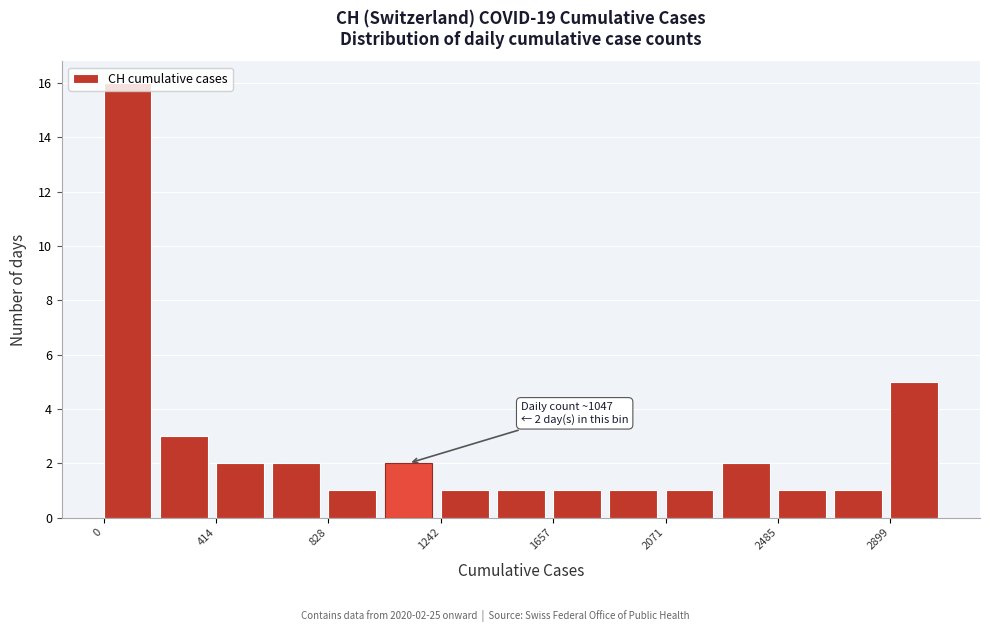

Over which range of the x-axis is the bar tallest?

0 to 200